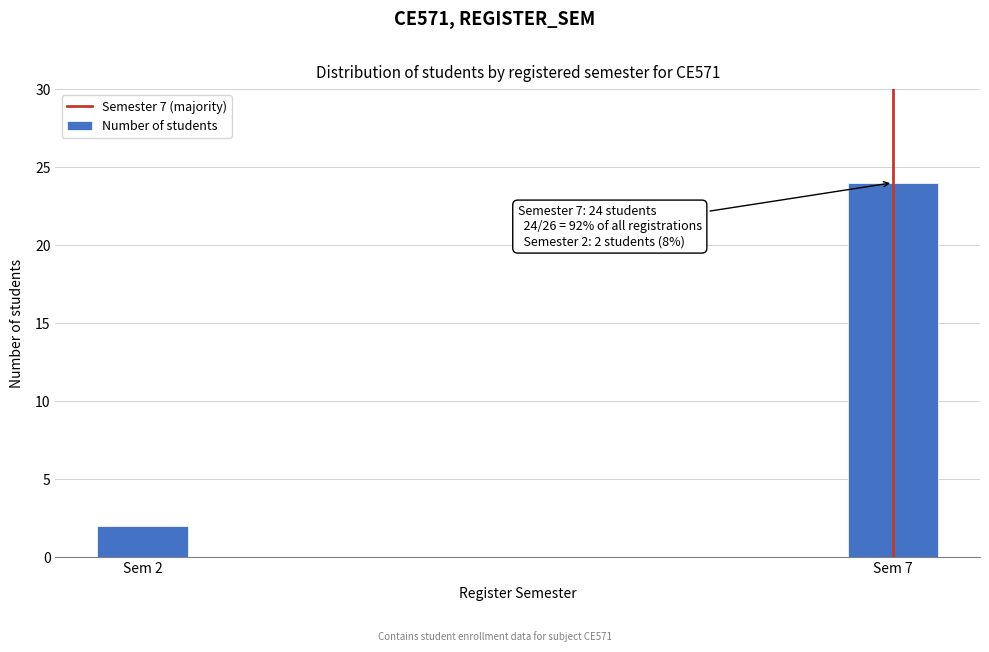

Reading left to right, transcribe all the data shown in this chart.

2	24